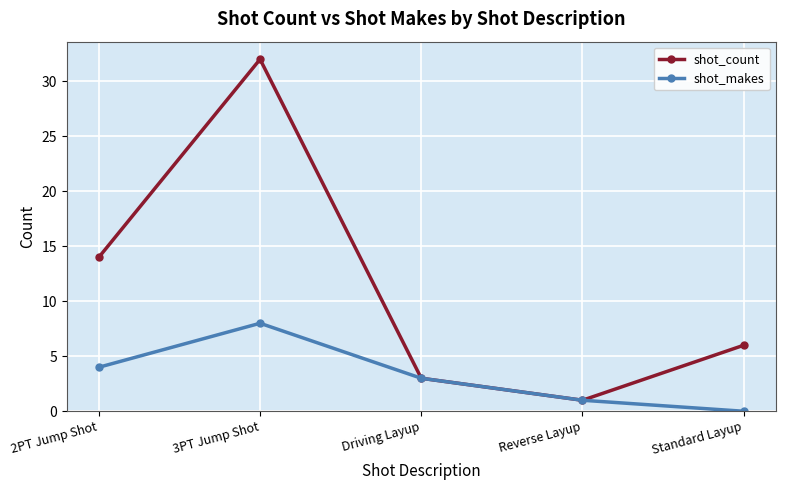

At which label does shot_makes reach its minimum?

Standard Layup